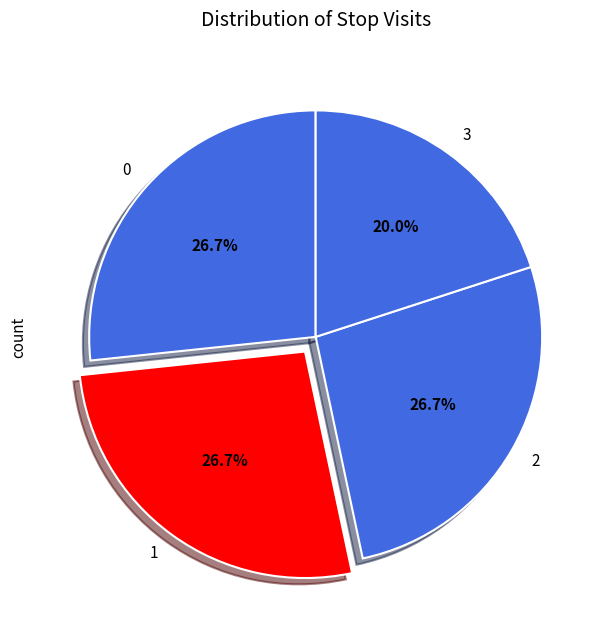

Is there a majority slice in this chart?

No